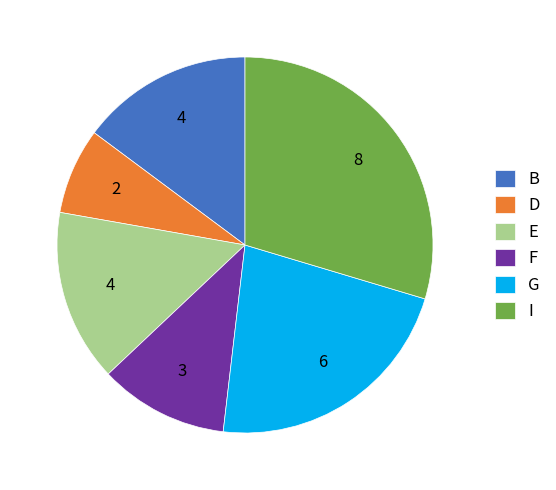

What is the ratio of the value at I to the value at E?

2.0